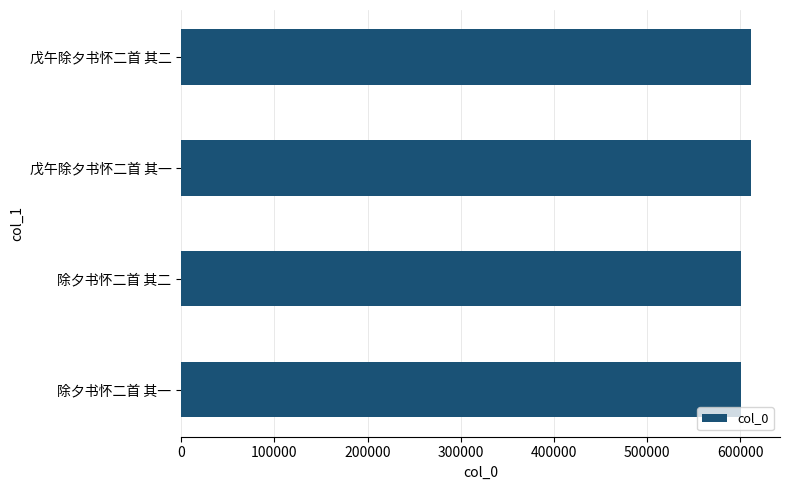

What is the maximum value shown in the chart?

612028